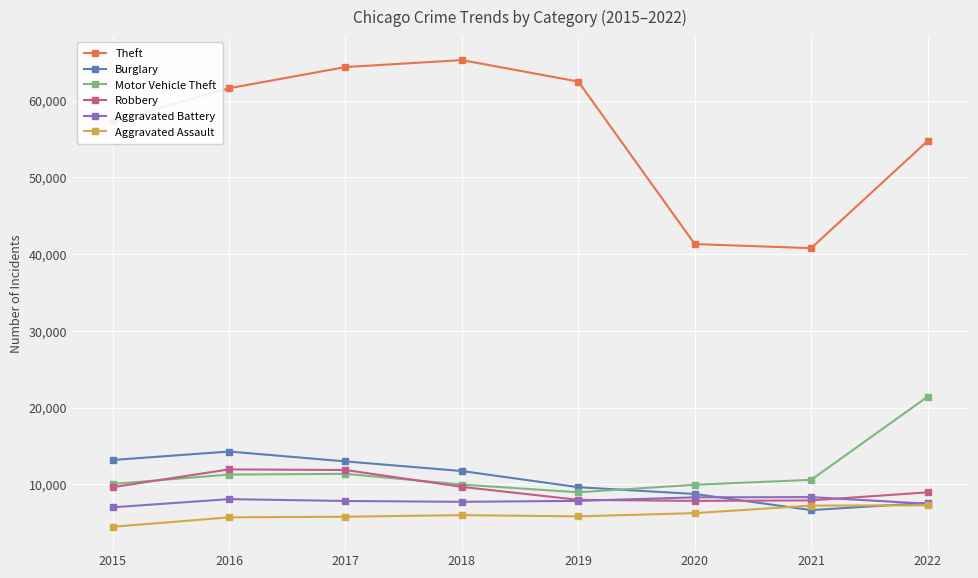

Which series has the largest total across all categories?

Theft